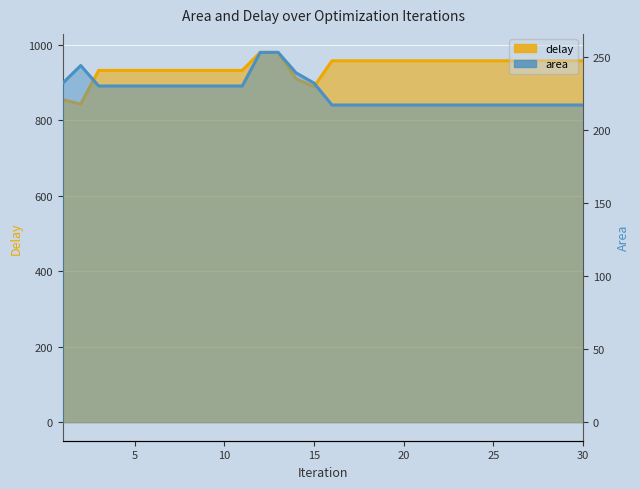

Which series has the largest range (max minus min)?

delay